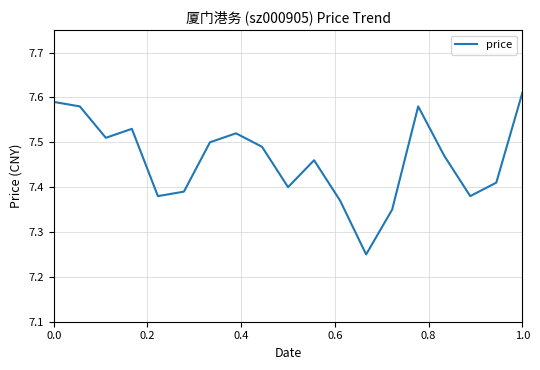

What is the difference between the maximum and minimum values?

0.4